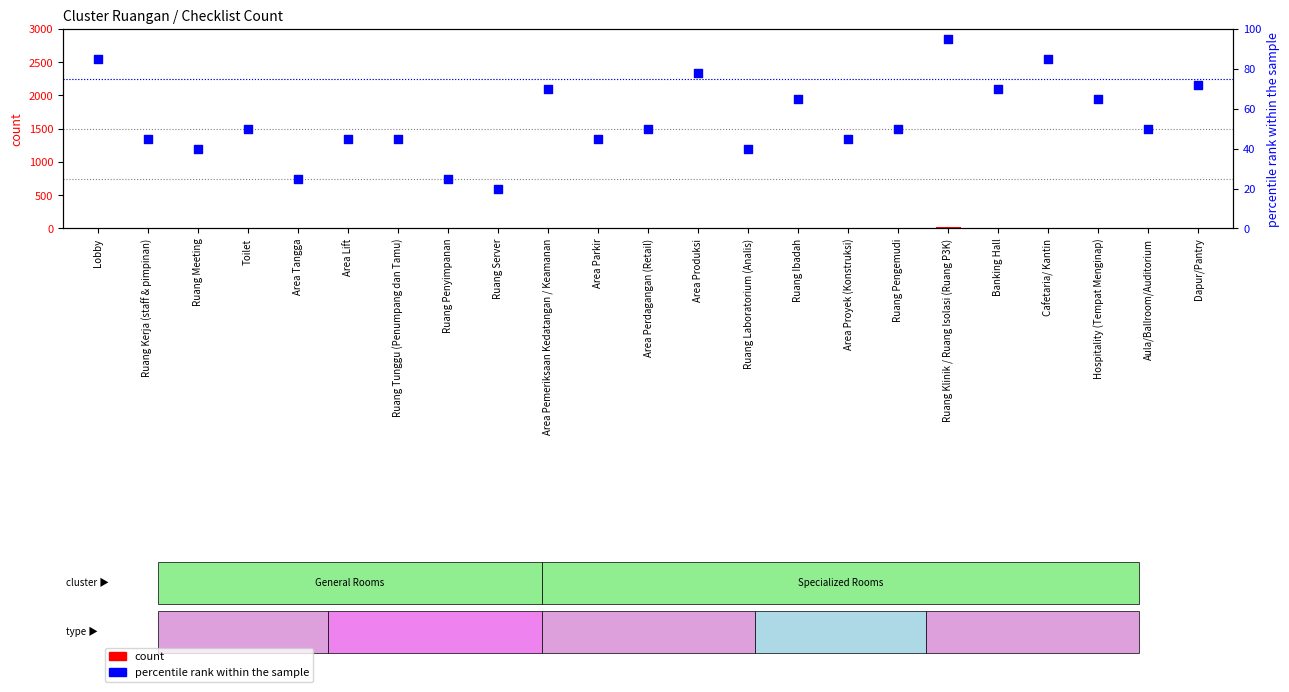

At how many categories does at least one series exceed 29?

20